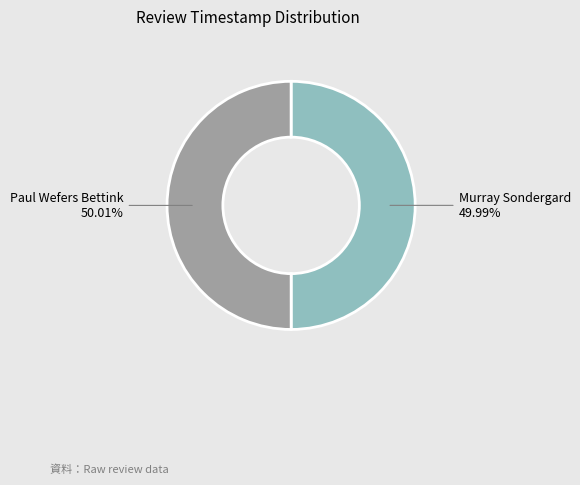

What percentage is NOT represented by Murray Sondergard?

50.0%